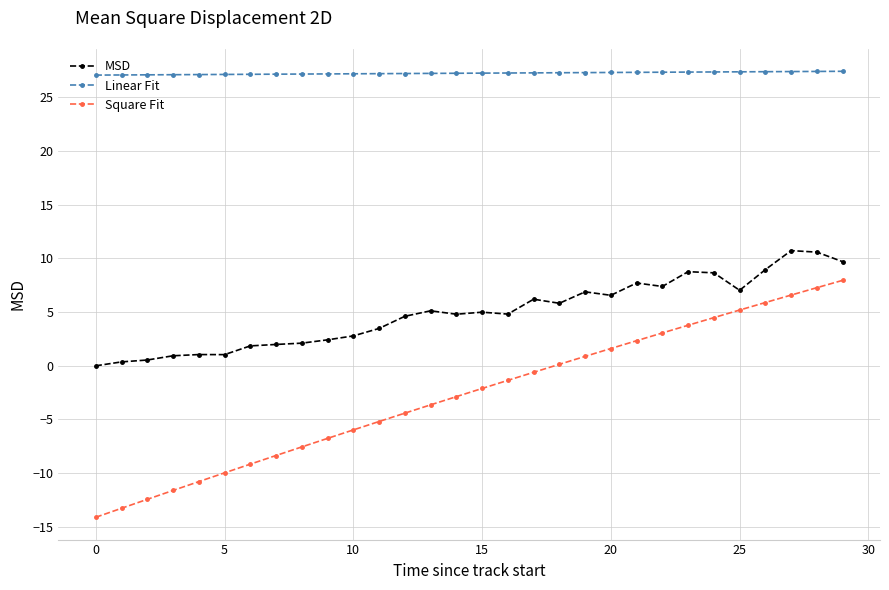

True or false: MSD has more than 0 points higher than both neighbors.

True